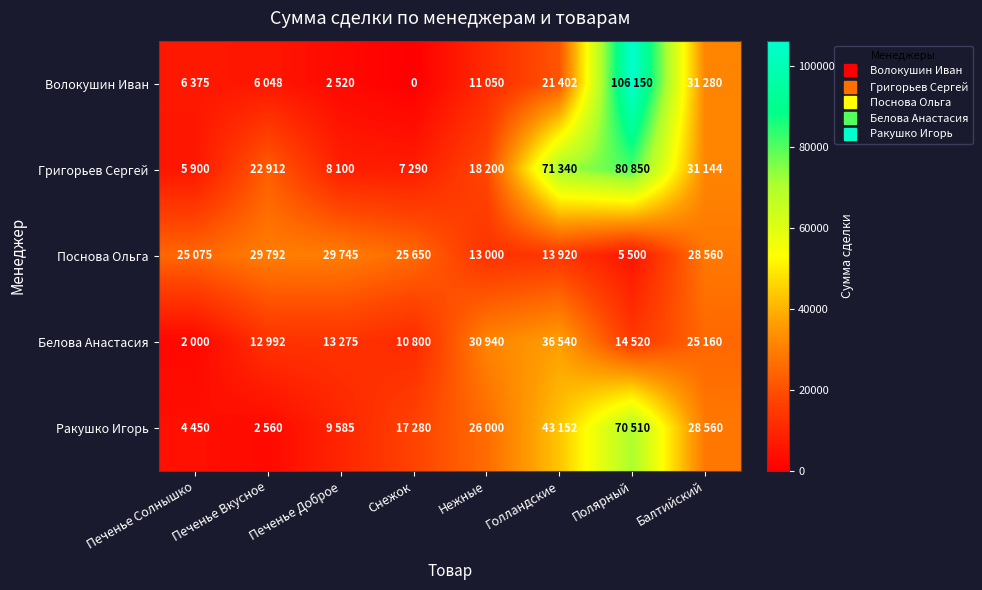

Rank the series at Полярный from highest to lowest value.

Волокушин Иван, Григорьев Сергей, Ракушко Игорь, Белова Анастасия, Поснова Ольга